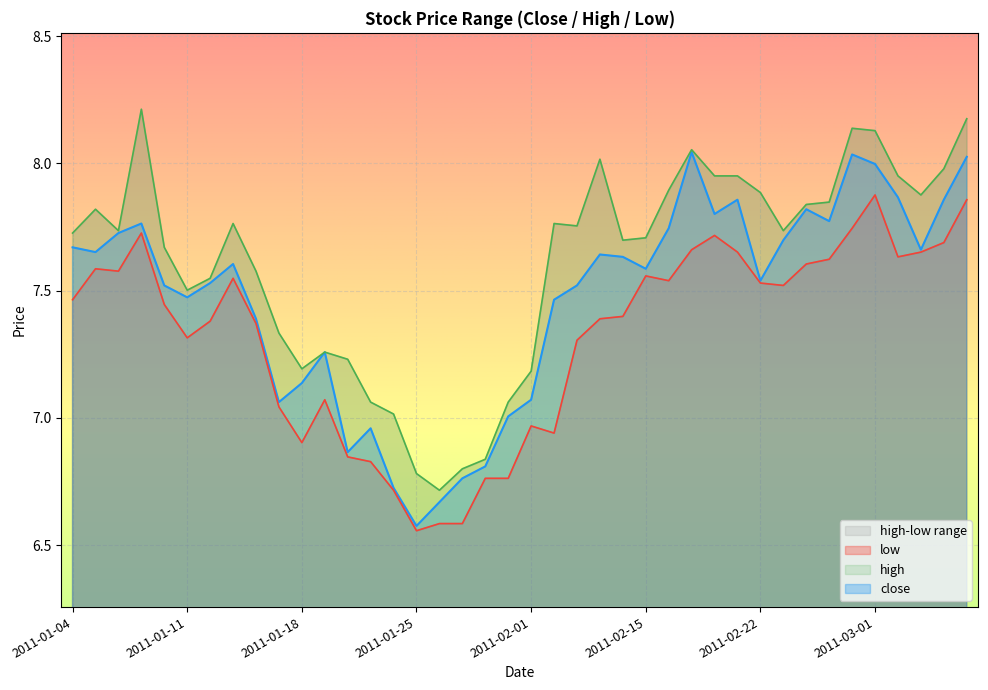

Reading right to left, transcribe all the data shown in this chart.

close: 2011-03-07=8.0	2011-03-04=7.9	2011-03-03=7.7	2011-03-02=7.9	2011-03-01=8.0	2011-02-28=8.0	2011-02-25=7.8	2011-02-24=7.8	2011-02-23=7.7	2011-02-22=7.5	2011-02-21=7.9	2011-02-18=7.8	2011-02-17=8.0	2011-02-16=7.7	2011-02-15=7.6	2011-02-14=7.6	2011-02-11=7.6	2011-02-10=7.5	2011-02-09=7.5	2011-02-01=7.1	2011-01-31=7.0	2011-01-28=6.8	2011-01-27=6.8	2011-01-26=6.7	2011-01-25=6.6	2011-01-24=6.7	2011-01-21=7.0	2011-01-20=6.9	2011-01-19=7.3	2011-01-18=7.1	2011-01-17=7.1	2011-01-14=7.4	2011-01-13=7.6	2011-01-12=7.5	2011-01-11=7.5	2011-01-10=7.5	2011-01-07=7.8	2011-01-06=7.7	2011-01-05=7.7	2011-01-04=7.7
high: 2011-03-07=8.2	2011-03-04=8.0	2011-03-03=7.9	2011-03-02=8.0	2011-03-01=8.1	2011-02-28=8.1	2011-02-25=7.8	2011-02-24=7.8	2011-02-23=7.7	2011-02-22=7.9	2011-02-21=8.0	2011-02-18=8.0	2011-02-17=8.1	2011-02-16=7.9	2011-02-15=7.7	2011-02-14=7.7	2011-02-11=8.0	2011-02-10=7.8	2011-02-09=7.8	2011-02-01=7.2	2011-01-31=7.1	2011-01-28=6.8	2011-01-27=6.8	2011-01-26=6.7	2011-01-25=6.8	2011-01-24=7.0	2011-01-21=7.1	2011-01-20=7.2	2011-01-19=7.3	2011-01-18=7.2	2011-01-17=7.3	2011-01-14=7.6	2011-01-13=7.8	2011-01-12=7.5	2011-01-11=7.5	2011-01-10=7.7	2011-01-07=8.2	2011-01-06=7.7	2011-01-05=7.8	2011-01-04=7.7
low: 2011-03-07=7.9	2011-03-04=7.7	2011-03-03=7.7	2011-03-02=7.6	2011-03-01=7.9	2011-02-28=7.7	2011-02-25=7.6	2011-02-24=7.6	2011-02-23=7.5	2011-02-22=7.5	2011-02-21=7.7	2011-02-18=7.7	2011-02-17=7.7	2011-02-16=7.5	2011-02-15=7.6	2011-02-14=7.4	2011-02-11=7.4	2011-02-10=7.3	2011-02-09=6.9	2011-02-01=7.0	2011-01-31=6.8	2011-01-28=6.8	2011-01-27=6.6	2011-01-26=6.6	2011-01-25=6.6	2011-01-24=6.7	2011-01-21=6.8	2011-01-20=6.8	2011-01-19=7.1	2011-01-18=6.9	2011-01-17=7.0	2011-01-14=7.4	2011-01-13=7.5	2011-01-12=7.4	2011-01-11=7.3	2011-01-10=7.4	2011-01-07=7.7	2011-01-06=7.6	2011-01-05=7.6	2011-01-04=7.5